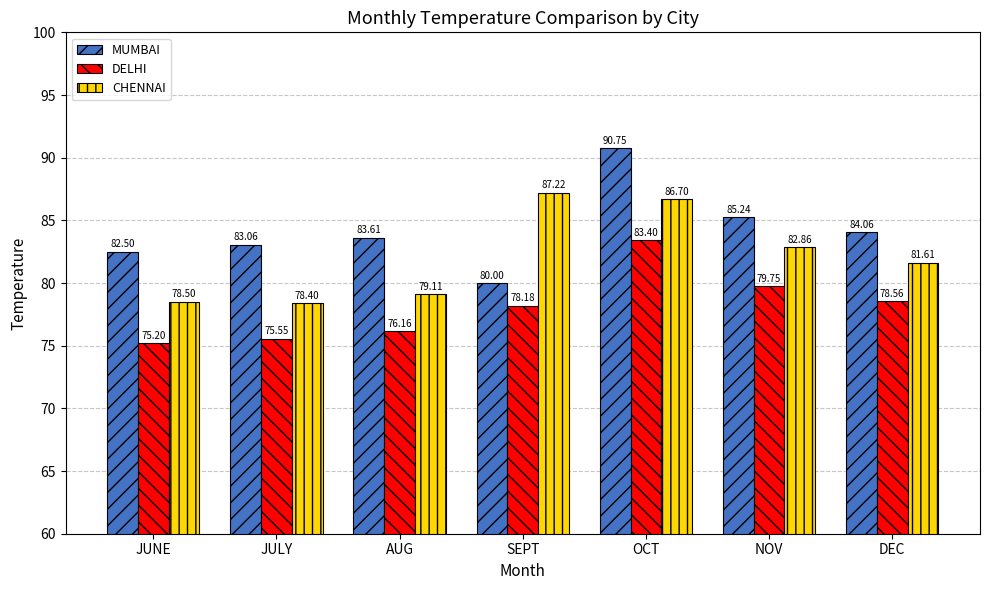

How many bars are there in each group?

3